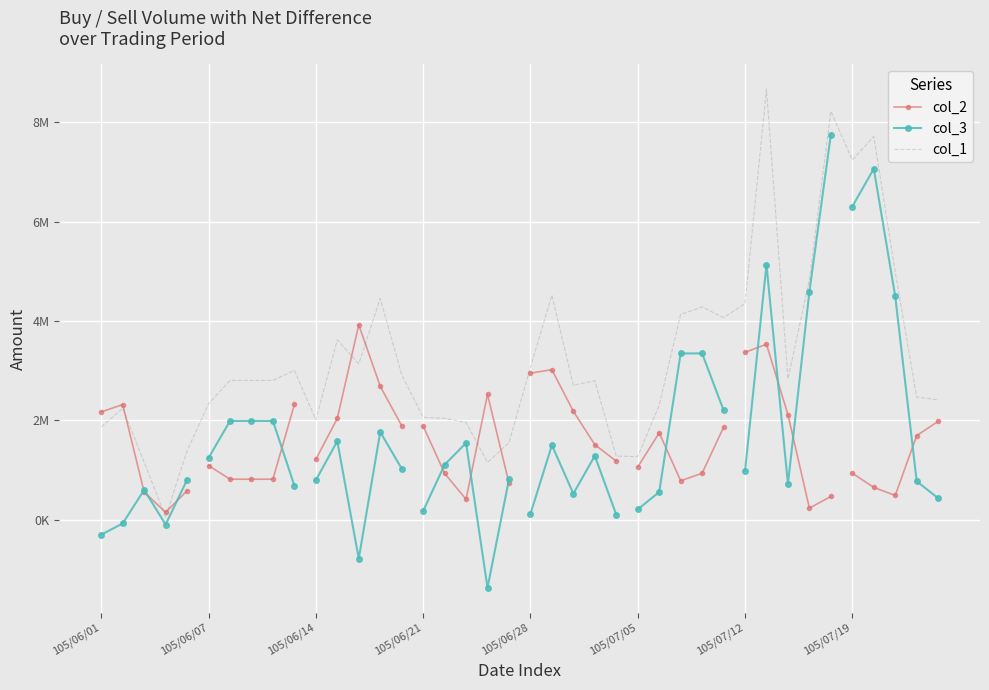

True or false: col_1 and col_3 intersect in this chart.

False